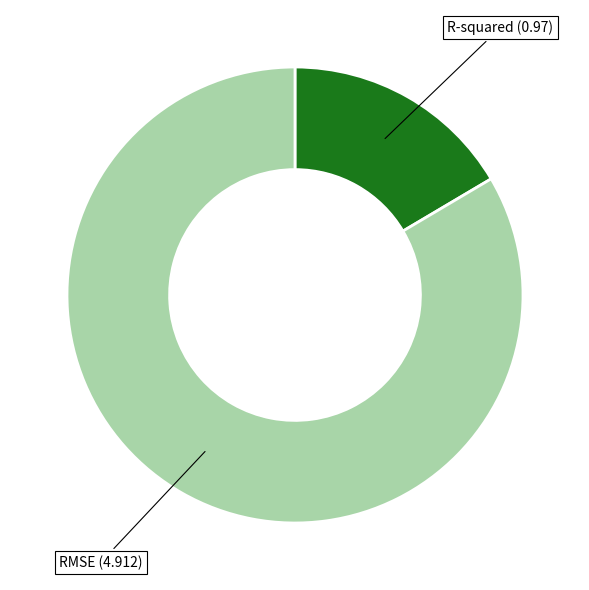

Count the number of slices in the pie.

2